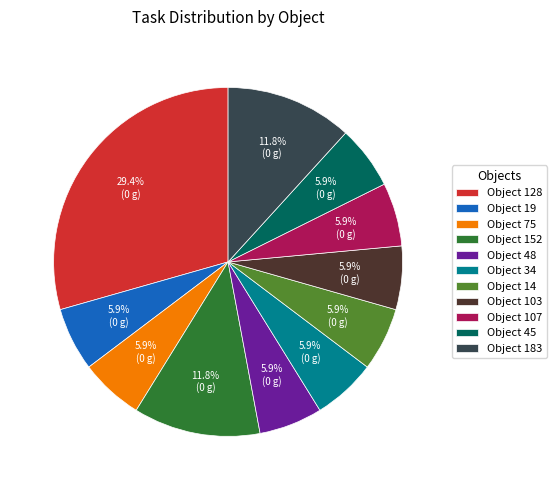

What is the ratio of the value at Object 48 to the value at Object 152?

0.5